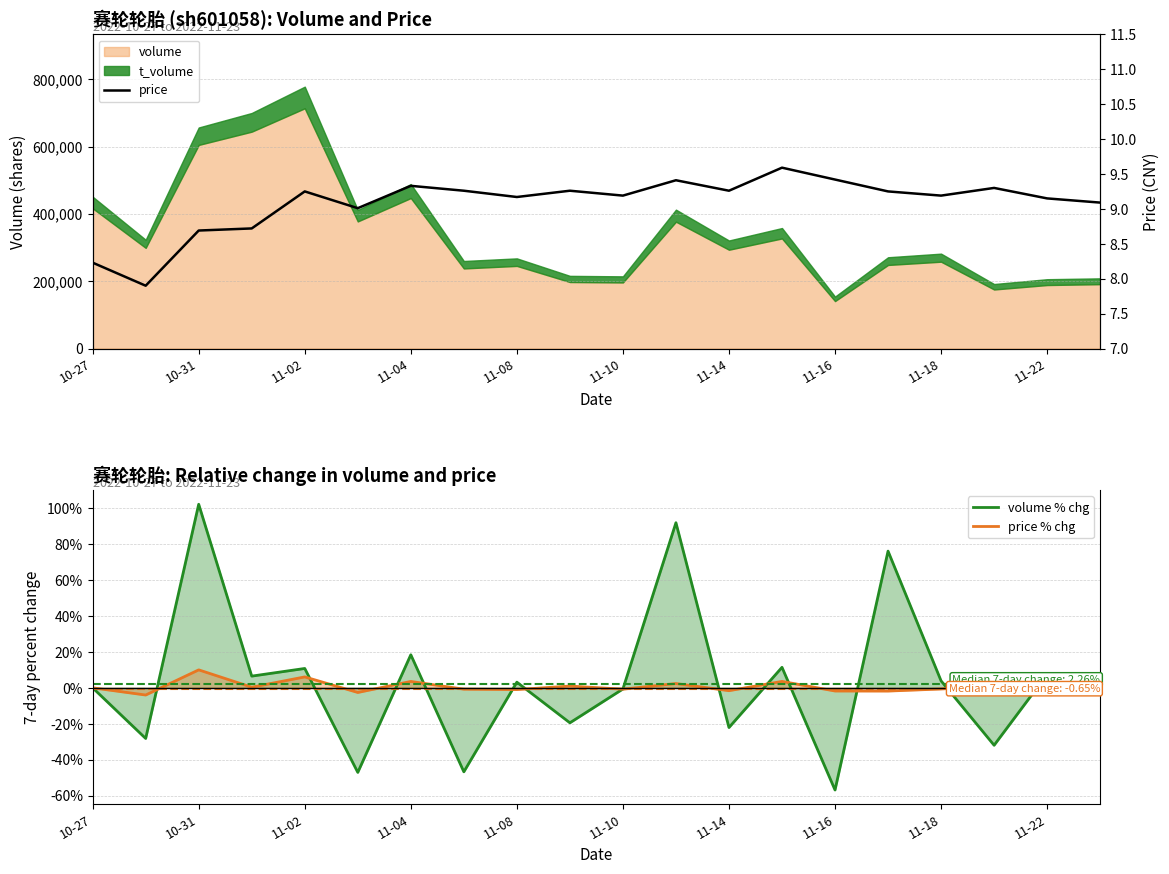

What is the maximum value for volume % chg?

102.2